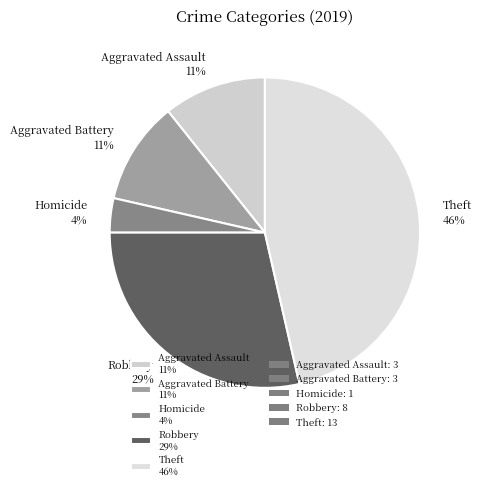

Is it true that Robbery 29% is 29% of the pie?

True